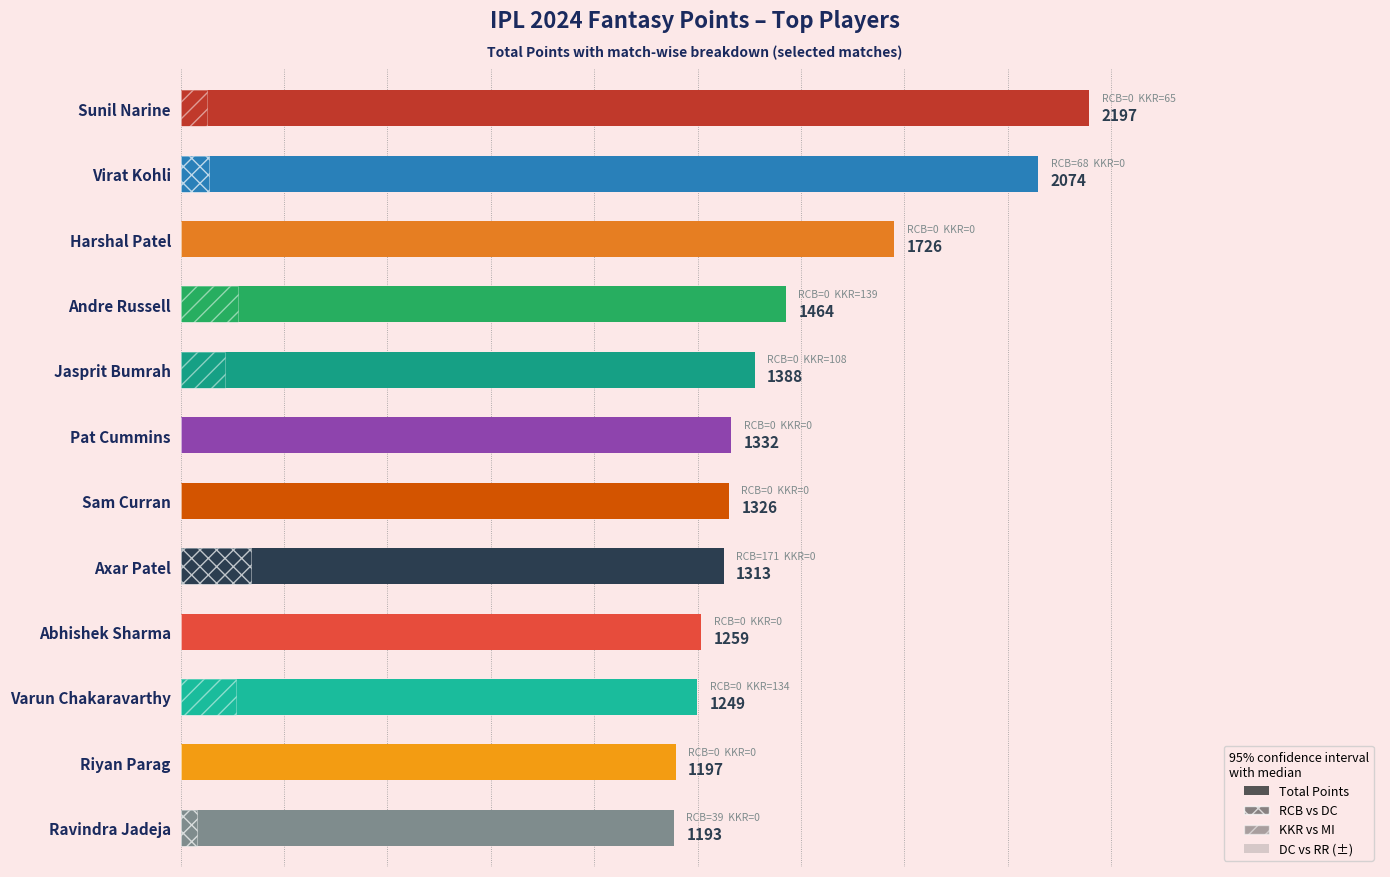

Which series has the largest total across all categories?

Total Points